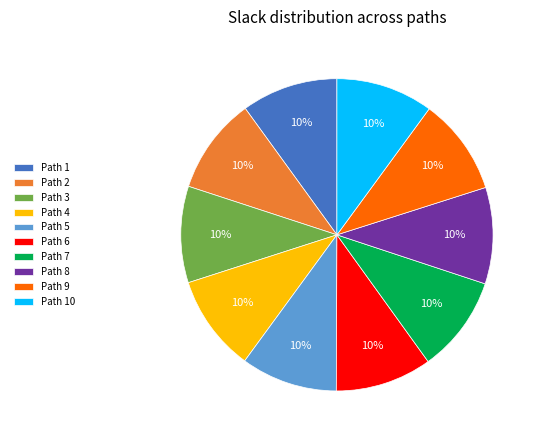

Combined, do Path 10 and Path 6 account for over 50%?

No